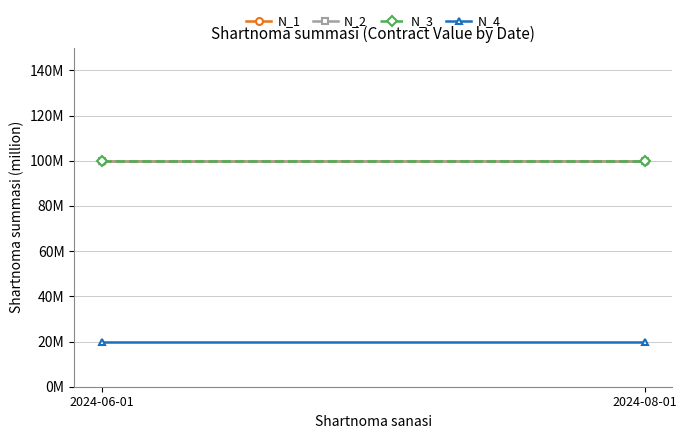

At which label does N_2 reach its peak?

2024-06-01